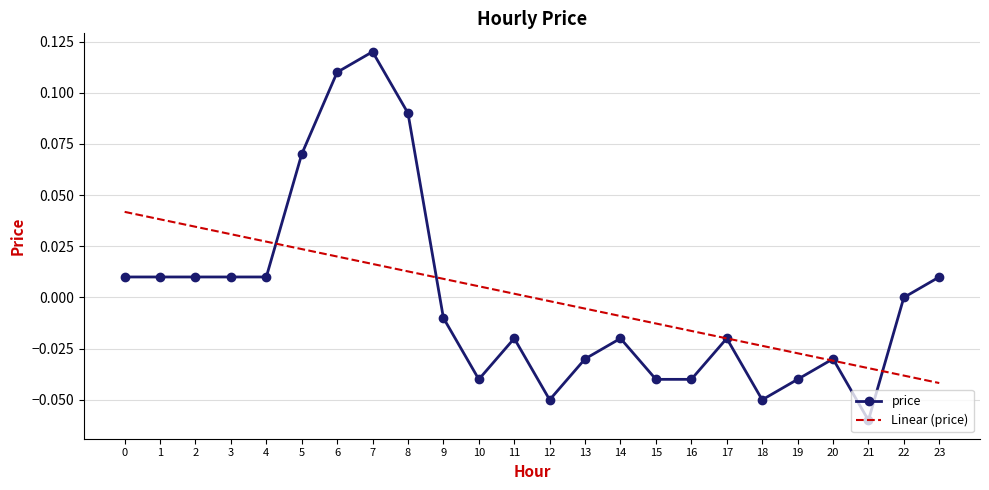

The value of Linear (price) at 22 is -0.0. True or false?

True